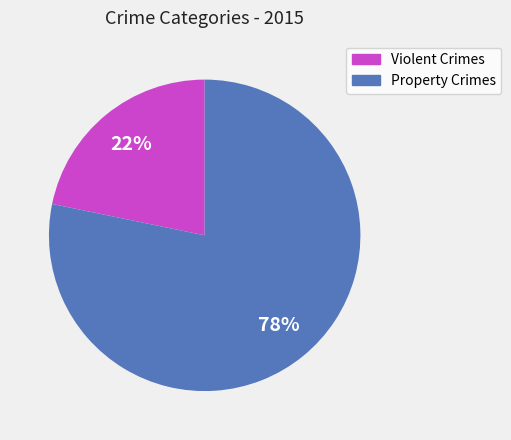

To the nearest percent, what is the average slice percentage?

50%